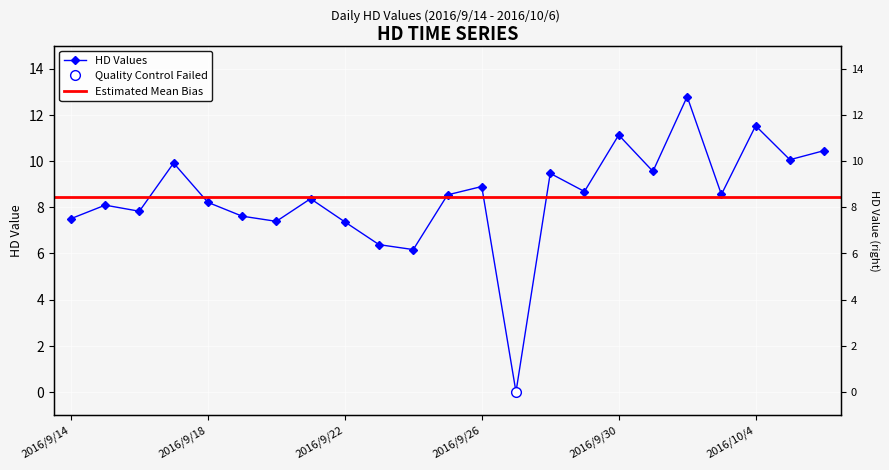

How many data points does each series have?

23